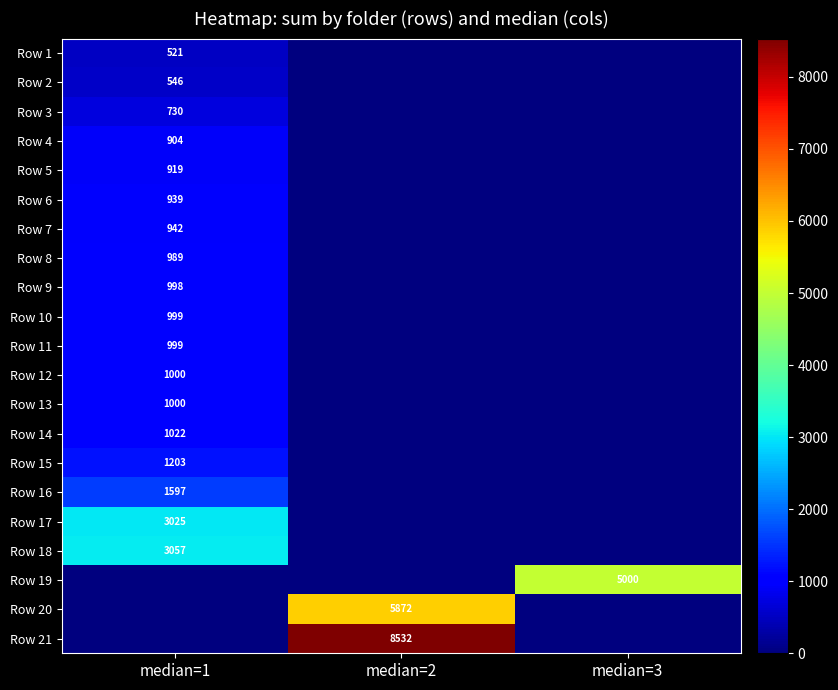

Reading left to right, extract all data points from this chart.

row_0: median=1=521	median=2=0	median=3=0
row_1: median=1=546	median=2=0	median=3=0
row_2: median=1=730	median=2=0	median=3=0
row_3: median=1=904	median=2=0	median=3=0
row_4: median=1=919	median=2=0	median=3=0
row_5: median=1=939	median=2=0	median=3=0
row_6: median=1=942	median=2=0	median=3=0
row_7: median=1=989	median=2=0	median=3=0
row_8: median=1=998	median=2=0	median=3=0
row_9: median=1=999	median=2=0	median=3=0
row_10: median=1=999	median=2=0	median=3=0
row_11: median=1=1000	median=2=0	median=3=0
row_12: median=1=1000	median=2=0	median=3=0
row_13: median=1=1022	median=2=0	median=3=0
row_14: median=1=1203	median=2=0	median=3=0
row_15: median=1=1597	median=2=0	median=3=0
row_16: median=1=3025	median=2=0	median=3=0
row_17: median=1=3057	median=2=0	median=3=0
row_18: median=1=0	median=2=0	median=3=5000
row_19: median=1=0	median=2=5872	median=3=0
row_20: median=1=0	median=2=8532	median=3=0